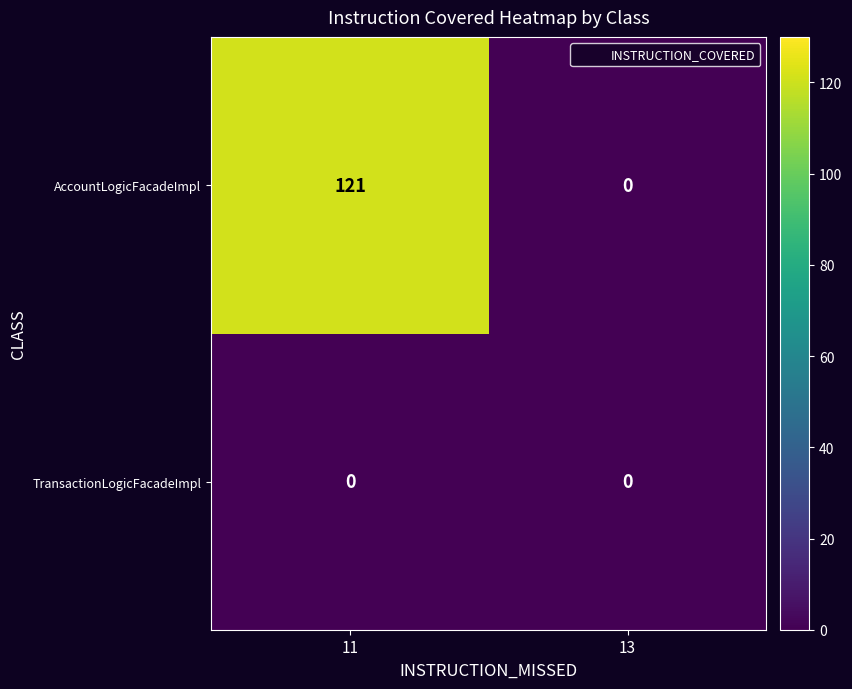

Between 11 and 13, which series saw the biggest shift?

AccountLogicFacadeImpl